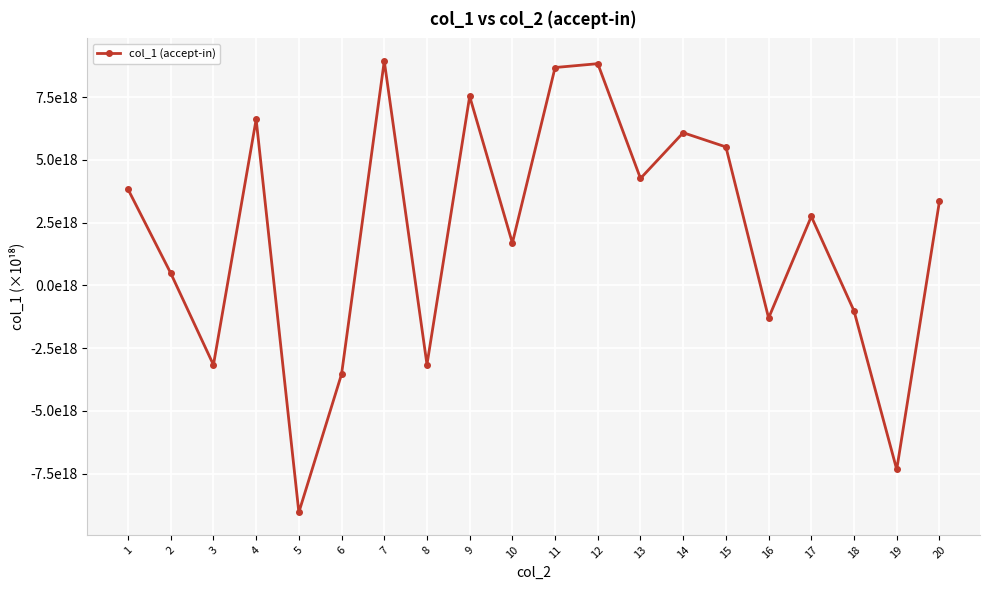

Reading left to right, list all the values displayed in this chart.

1=3.8	2=0.5	3=-3.2	4=6.6	5=-9.0	6=-3.5	7=8.9	8=-3.2	9=7.5	10=1.7	11=8.7	12=8.8	13=4.3	14=6.1	15=5.5	16=-1.3	17=2.7	18=-1.0	19=-7.3	20=3.3